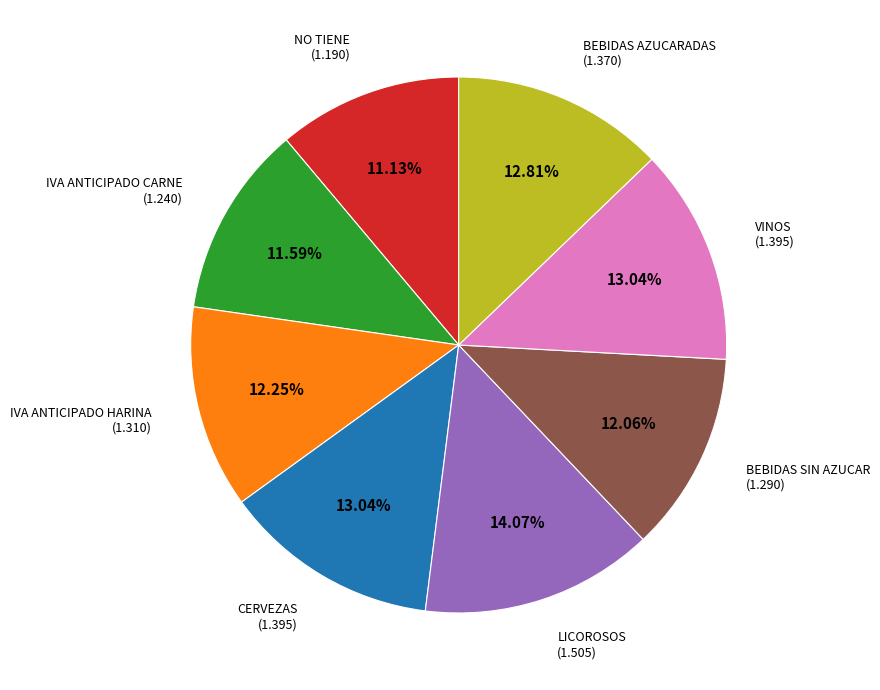

What percentage is the NO TIENE slice, to the nearest percent?

11%